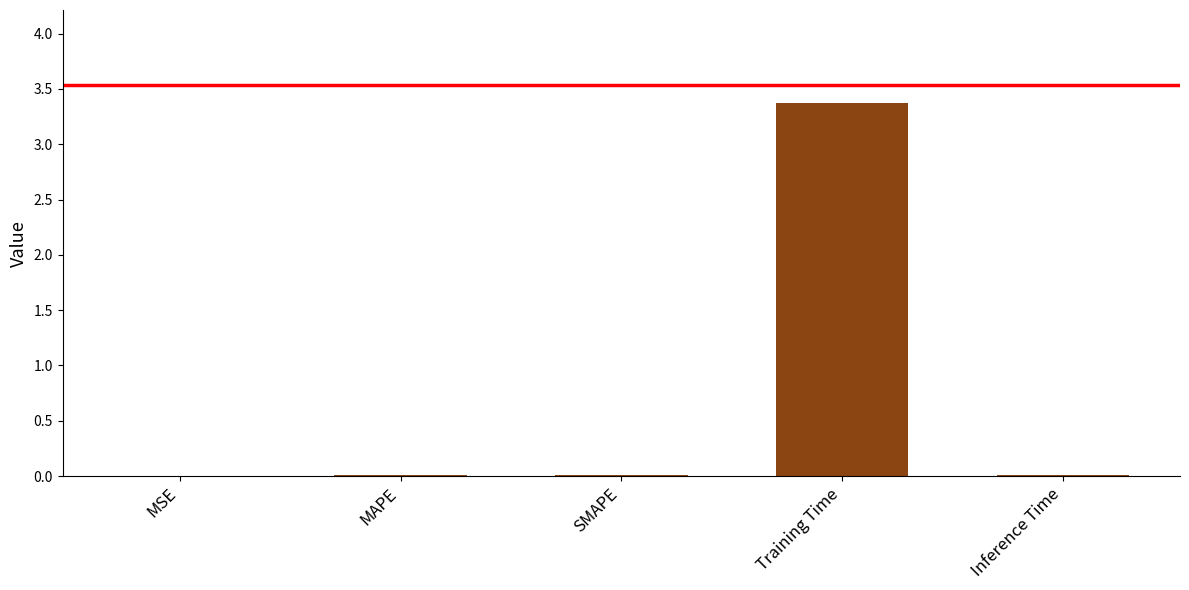

At which category does the chart reach its peak across all series?

Training Time